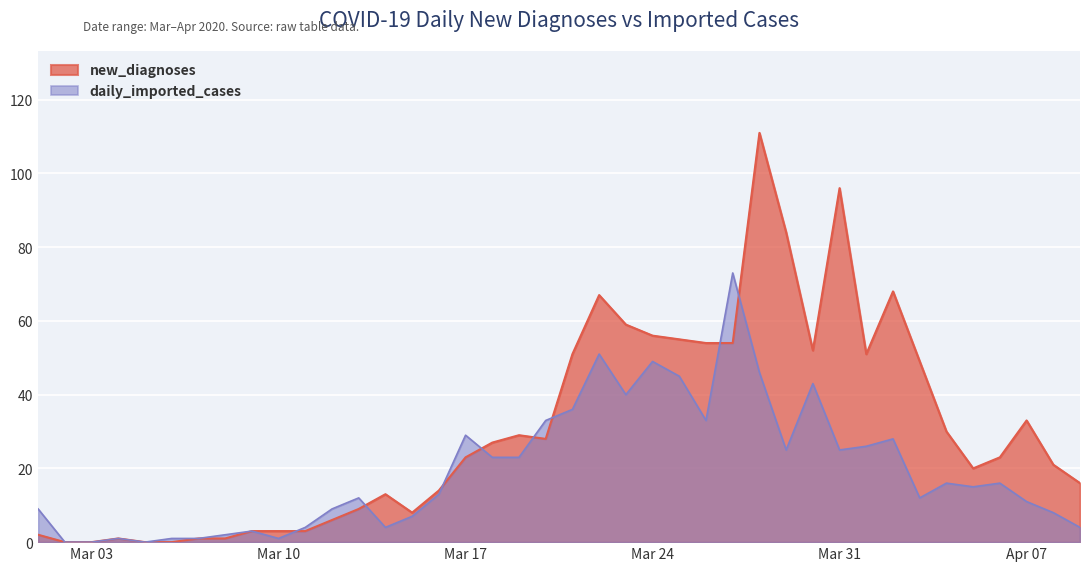

The value of new_diagnoses at 2020-04-06 is 40. True or false?

False